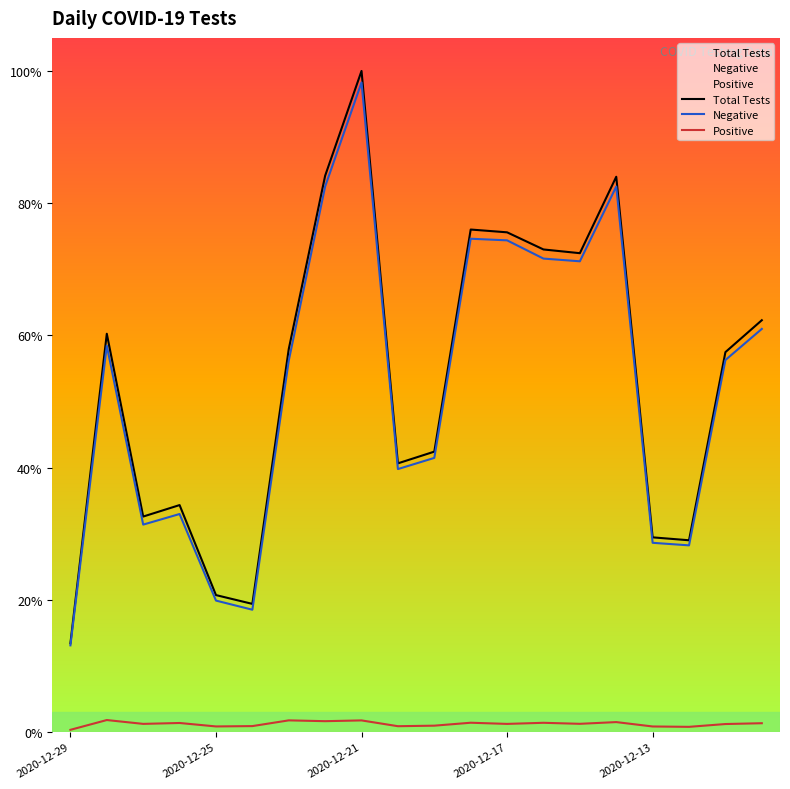

At how many categories does at least one series exceed 24071?

3